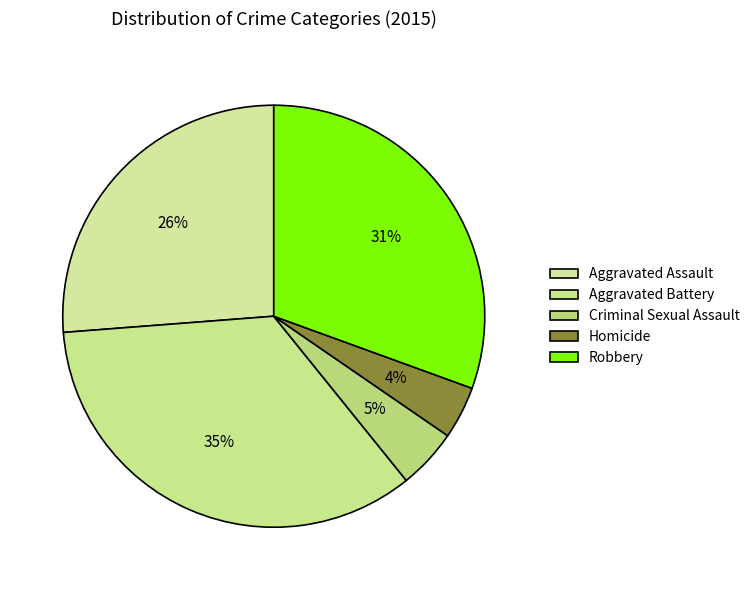

To the nearest percent, what is the difference between the Aggravated Assault and Criminal Sexual Assault slice percentages?

22%